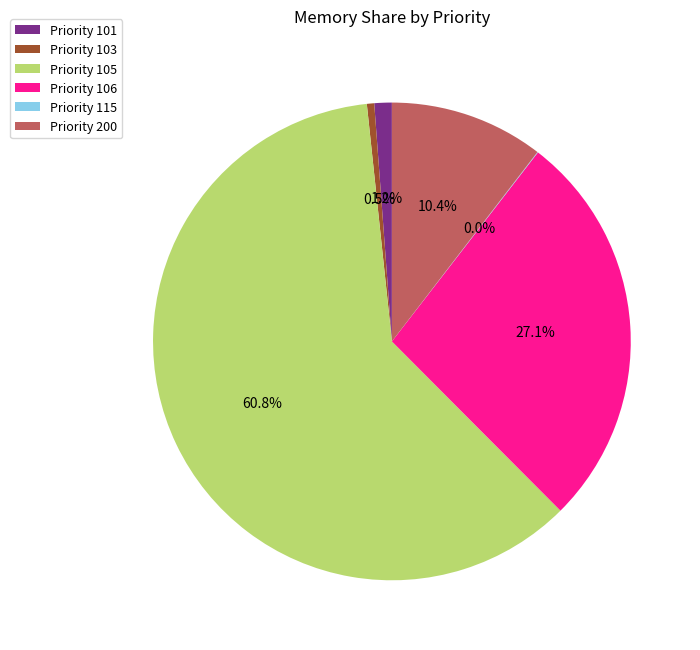

Is there any slice that represents more than half of the pie?

Yes